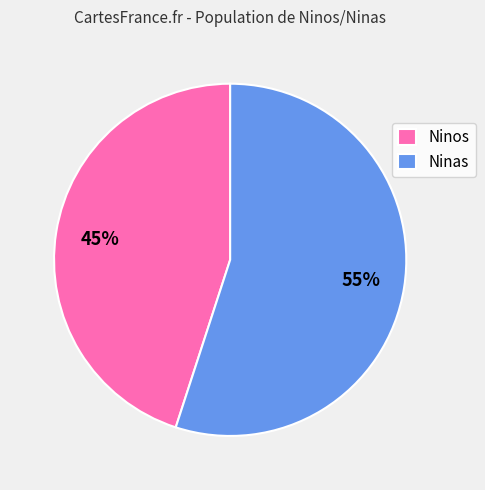

Does any single category account for the majority?

Yes